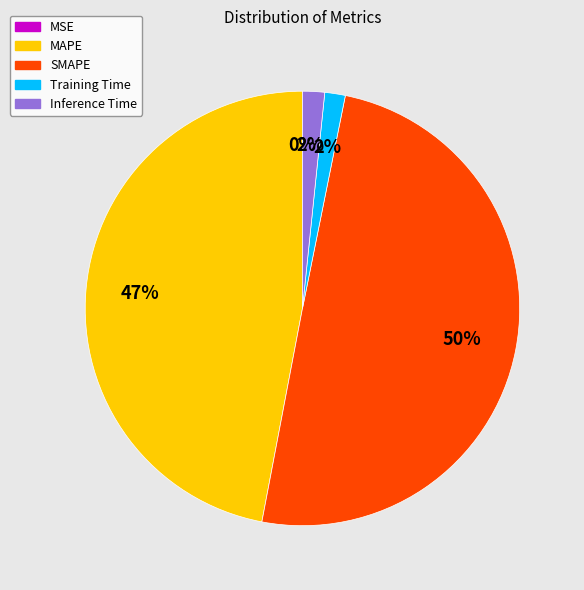

To the nearest percent, what is the difference between the MAPE and Training Time slice percentages?

45%